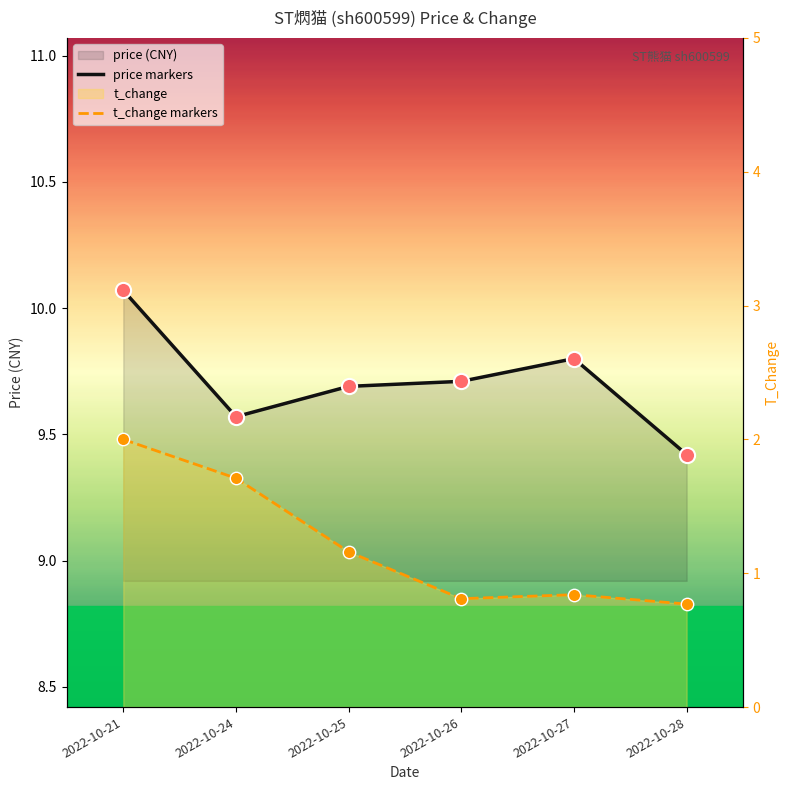

Which series contains the highest Y value?

price